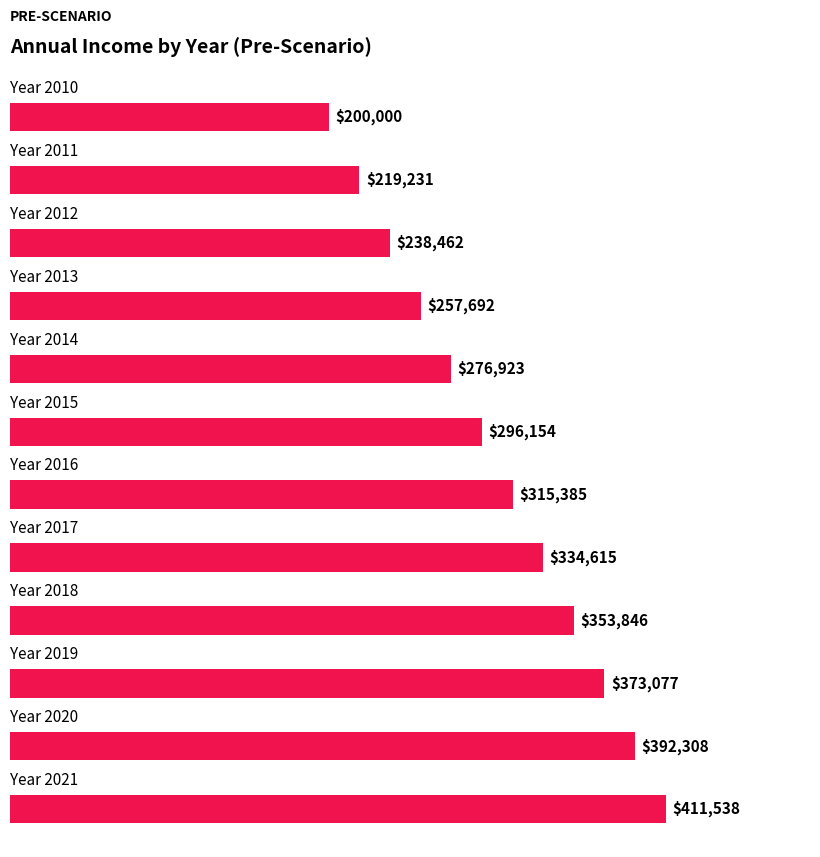

What is the minimum value shown in the chart?

200000.0